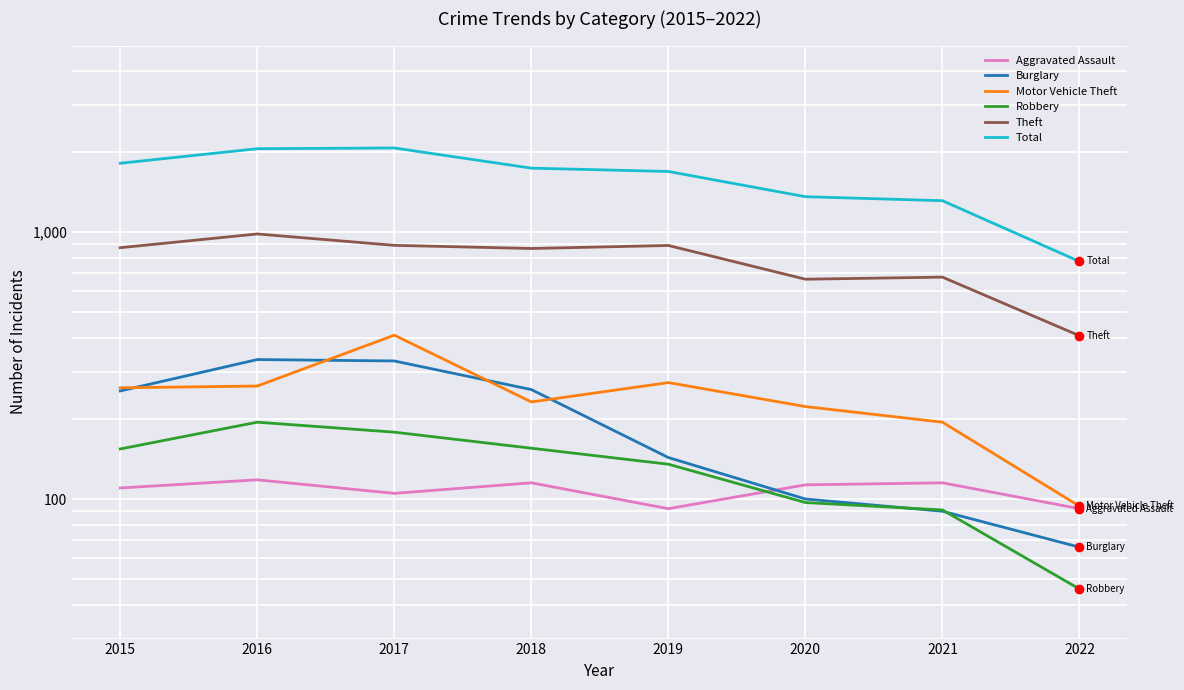

Rank the series at 2018 from highest to lowest value.

Total, Theft, Burglary, Motor Vehicle Theft, Robbery, Aggravated Assault